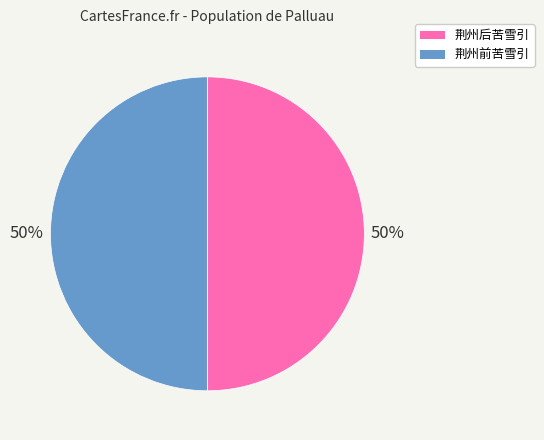

True or false: 荆州后苦雪引 accounts for 50% of the total.

True